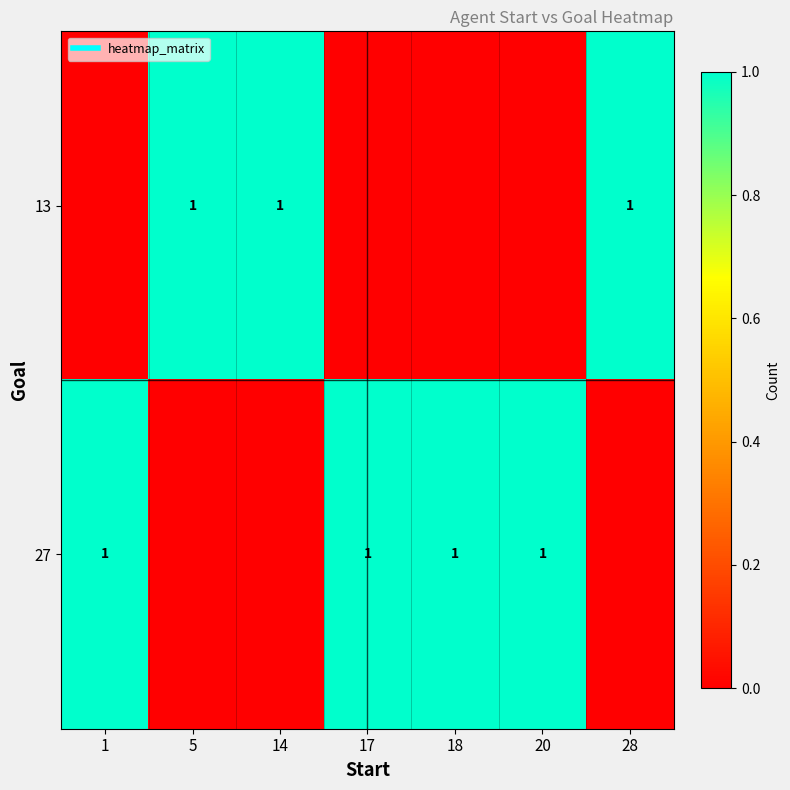

Rank the categories by 13 value from highest to lowest.

5, 14, 28, 1, 17, 18, 20